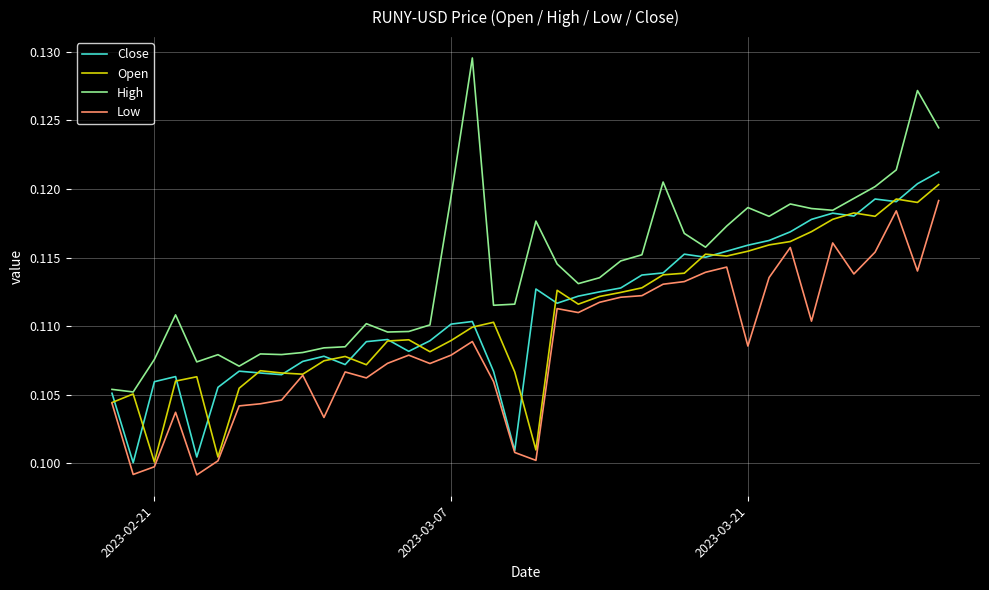

Which series has the widest spread of values?

High